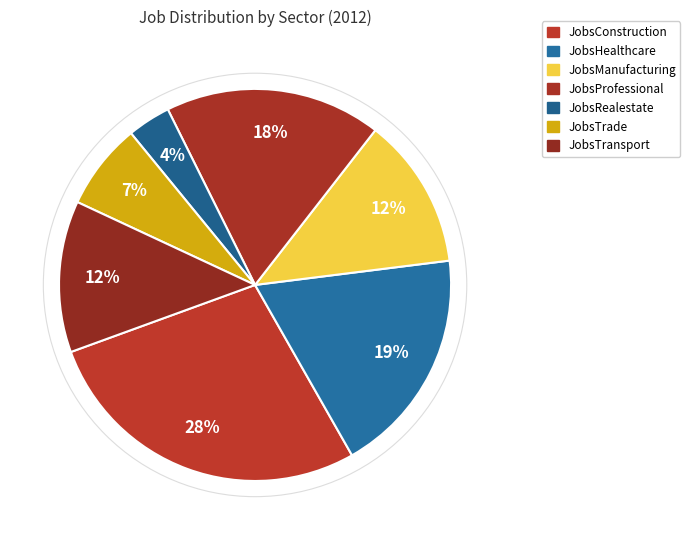

Count the number of slices in the pie.

7